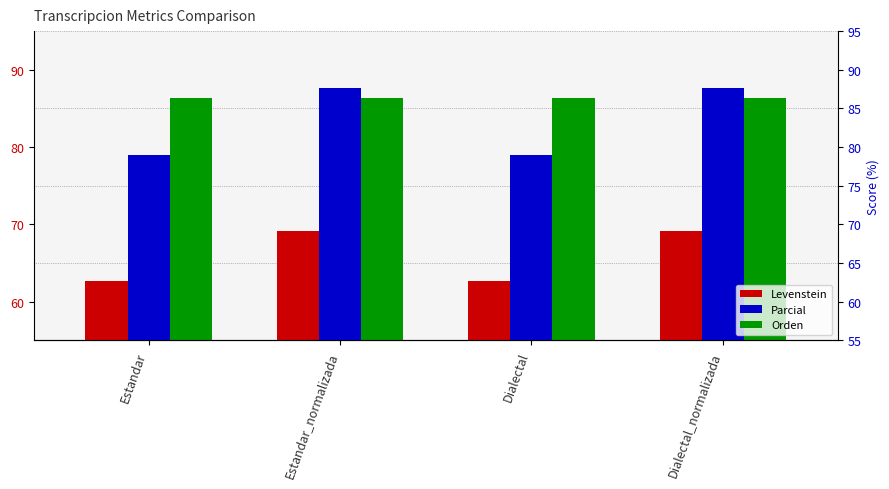

What are all the series names shown in the legend?

Levenstein, Parcial, Orden